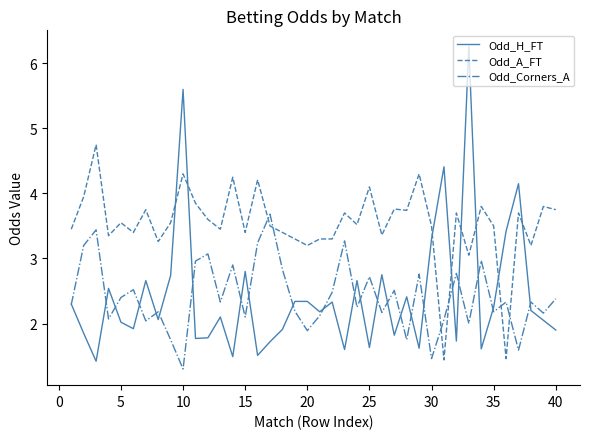

Which series has the widest spread of values?

Odd_H_FT